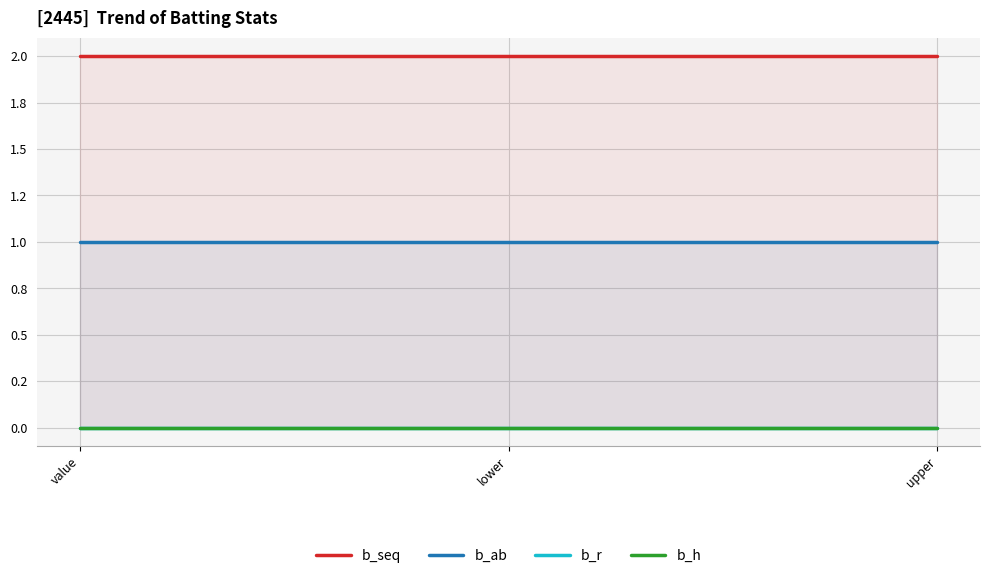

Does the chart display data point markers on the line(s)?

No